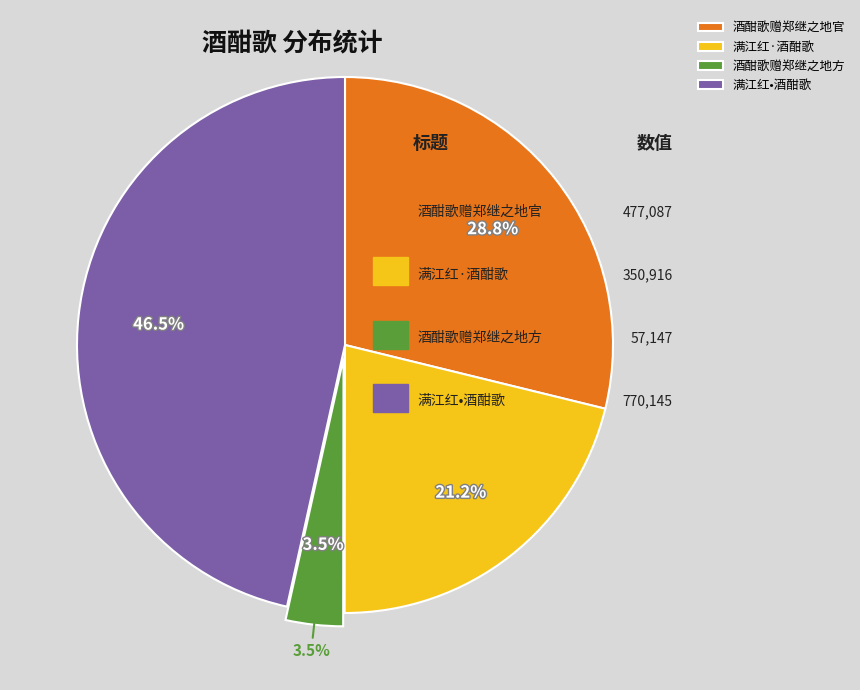

Count the number of slices in the pie.

4